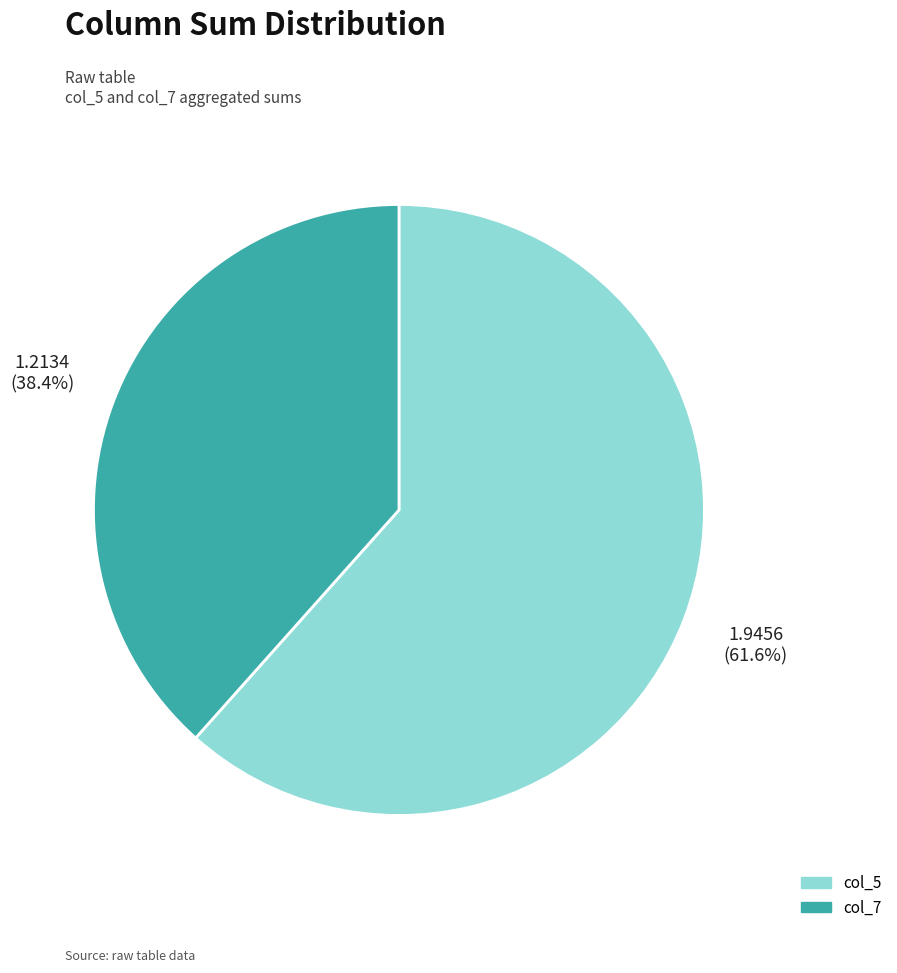

Is there a majority slice in this chart?

Yes